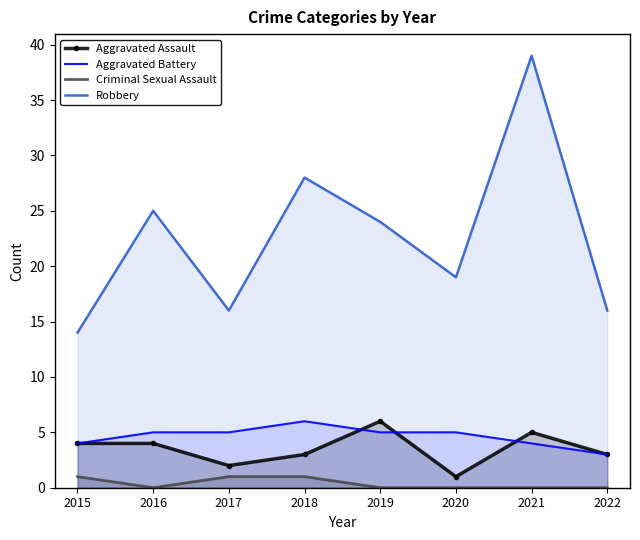

The Criminal Sexual Assault series shows -1 at 2020. True or false?

False